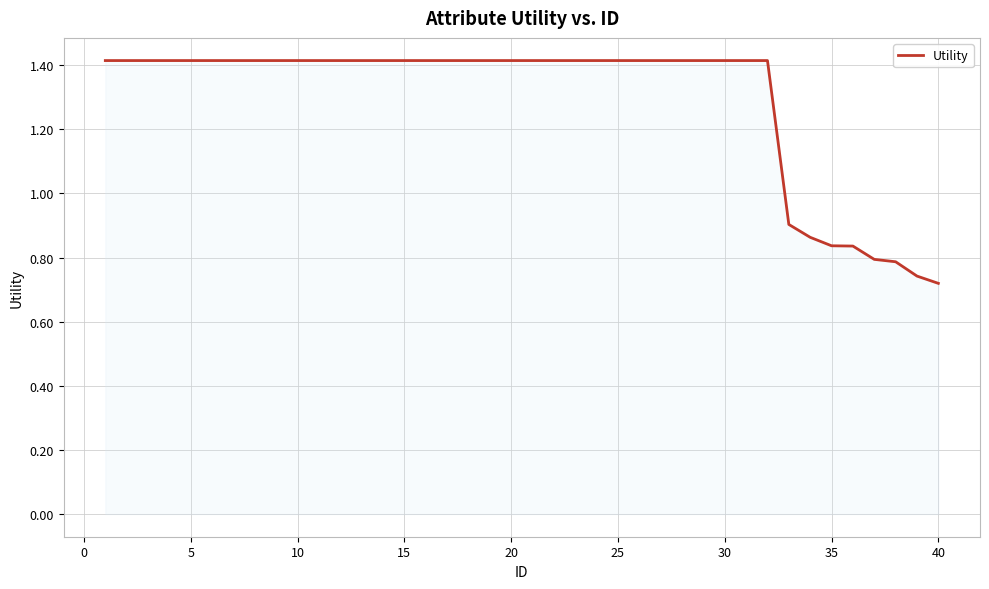

What is the greatest value displayed?

1.4